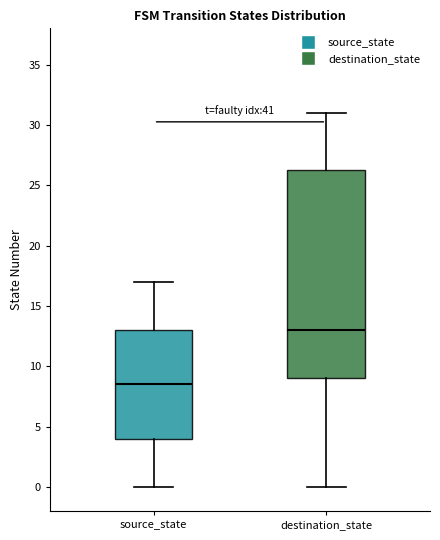

Reading left to right, read every box against the y-axis: the position of its median line, the range the box covers, and the ends of its whiskers. The values are not printed on the chart, so give them approximately, as read against the axis.

source_state: median 8.5, box 4.0 to 13.0, whiskers 0.0 to 17.0
destination_state: median 13.0, box 9.0 to 26.5, whiskers 0.0 to 31.0